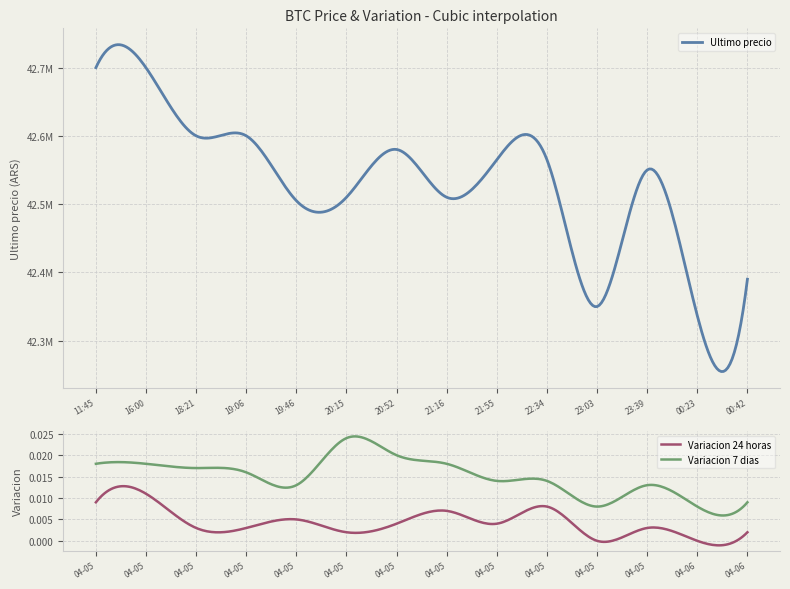

Is it true that Variacion 7 dias equals 0.0 at 2021-04-05 19:06?

True